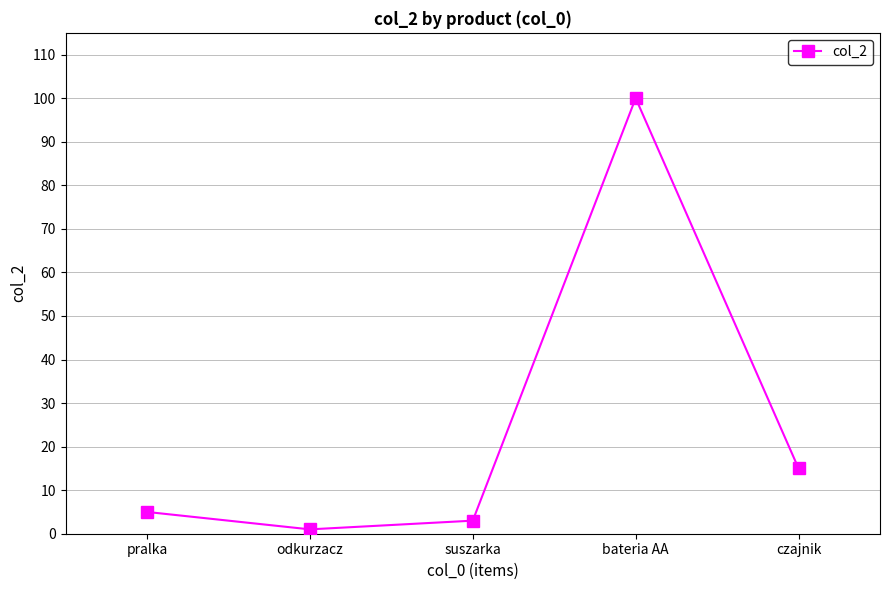

At which category does the chart reach its peak across all series?

bateria AA